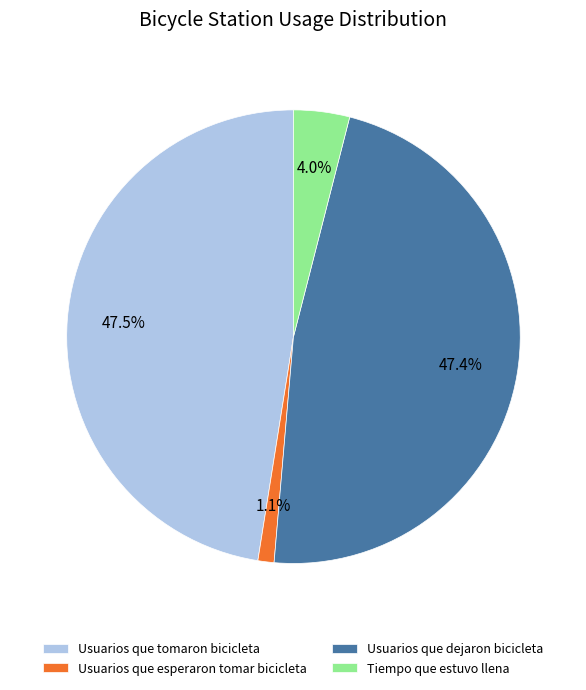

Is there any slice that represents more than half of the pie?

No